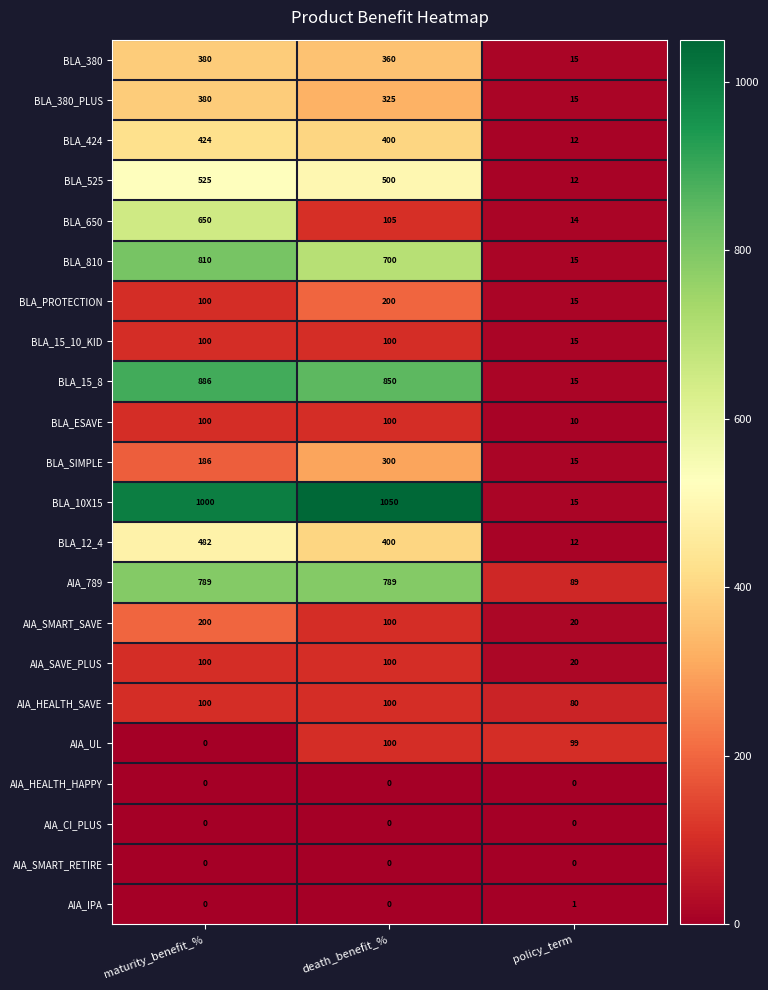

What is the lowest value of the AIA_789 series?

89